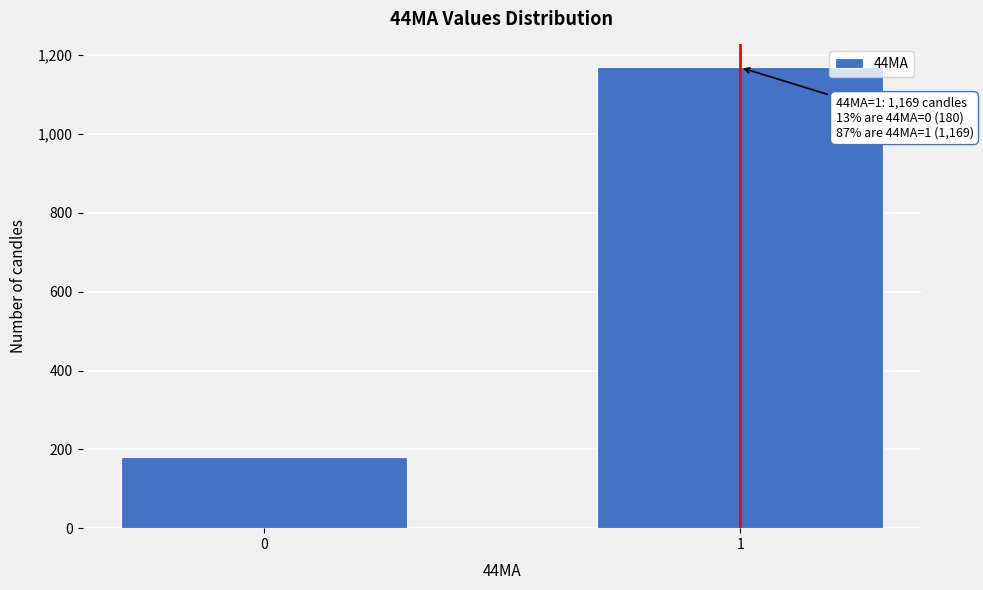

Reading left to right, list all the values displayed in this chart.

0=180	1=1169